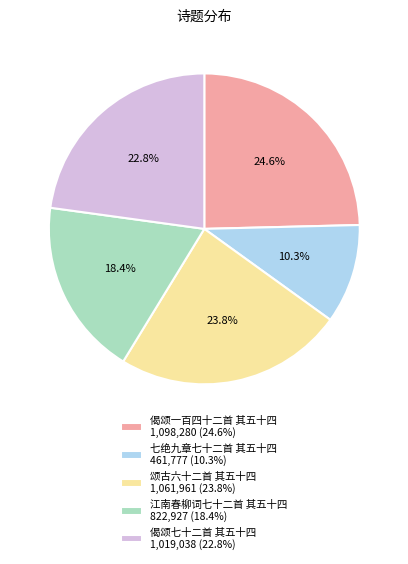

What percentage is the 颂古六十二首 其五十四 slice, to the nearest percent?

24%